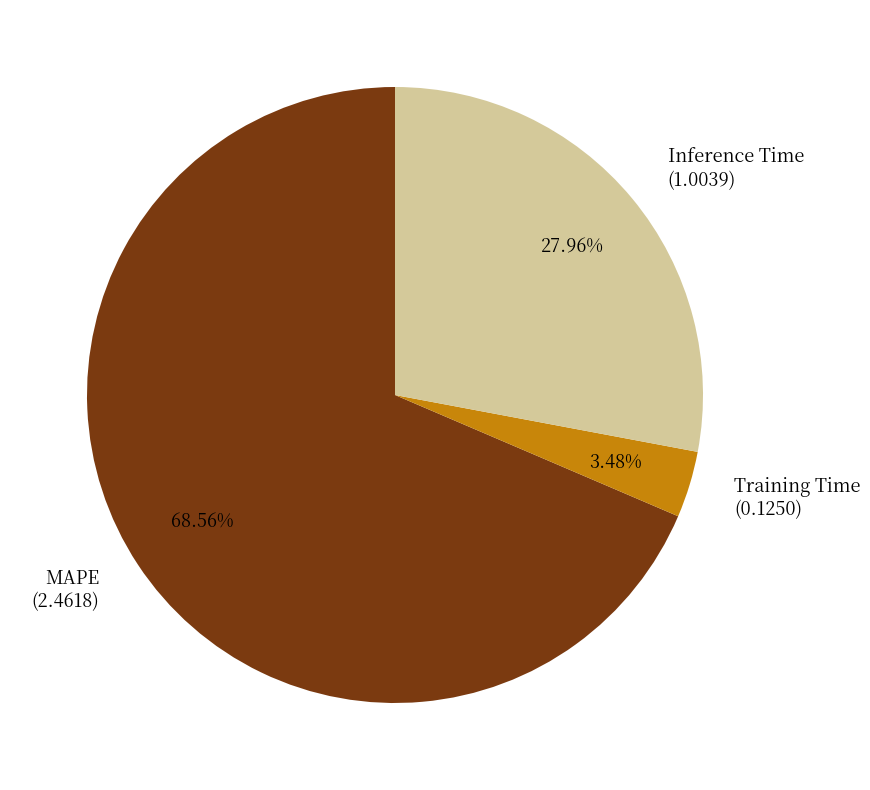

Between Inference Time (1.0039) and MAPE (2.4618), which is larger?

MAPE (2.4618)